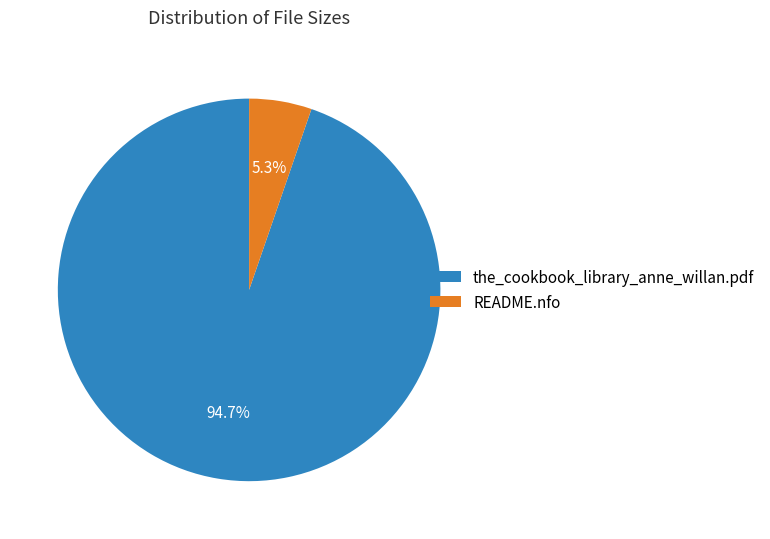

Combined, do README.nfo and the_cookbook_library_anne_willan.pdf account for over 50%?

Yes